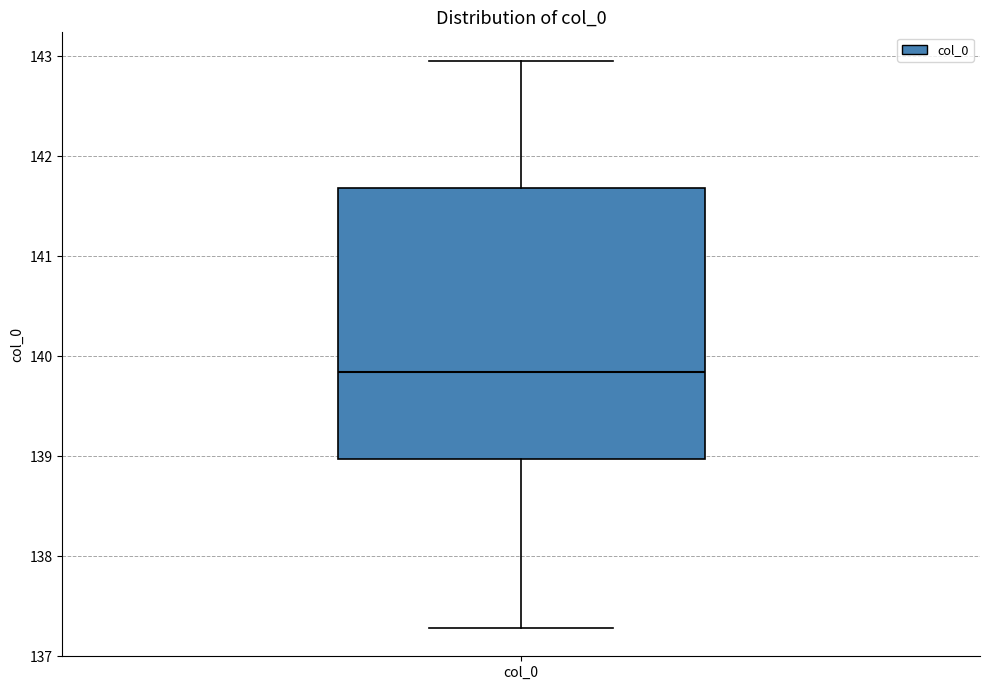

Transcribe this box plot: give where the median line is, the range the box spans, and where the two whiskers end, as read against the y-axis. The values are not printed on the chart, so give them approximately, as read against the axis.

median 139.8, box 139.0 to 141.7, whiskers 137.3 to 143.0